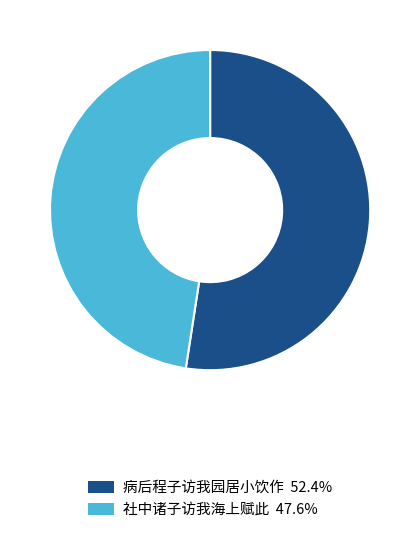

Does any single category account for the majority?

Yes